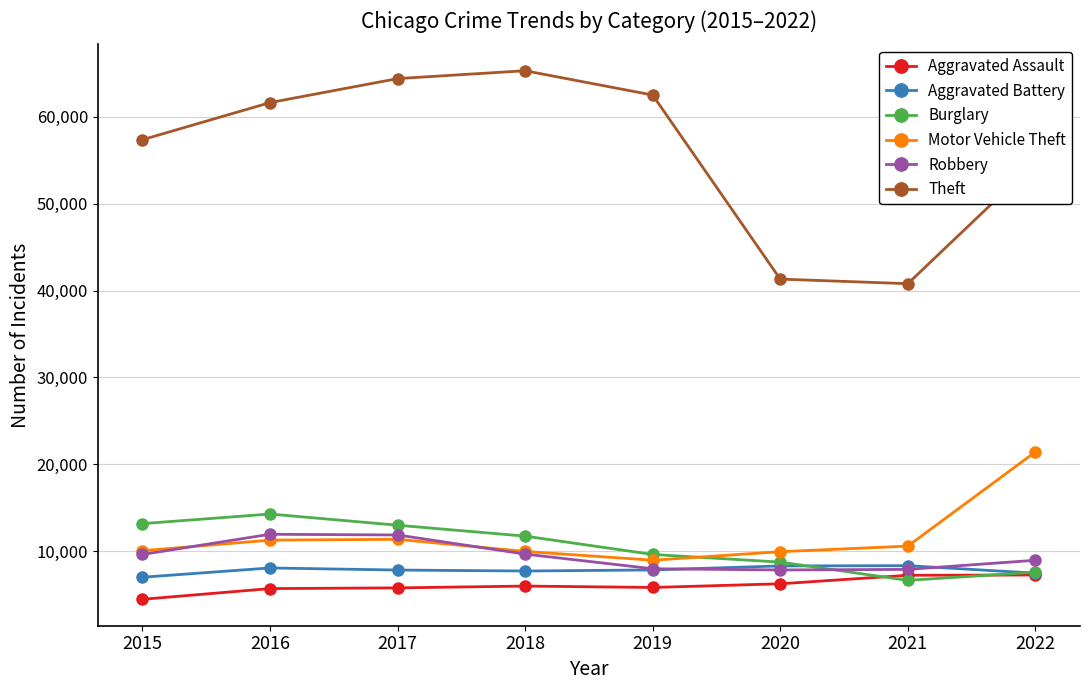

What is the value of the Robbery point at the 3rd from the left?

11880